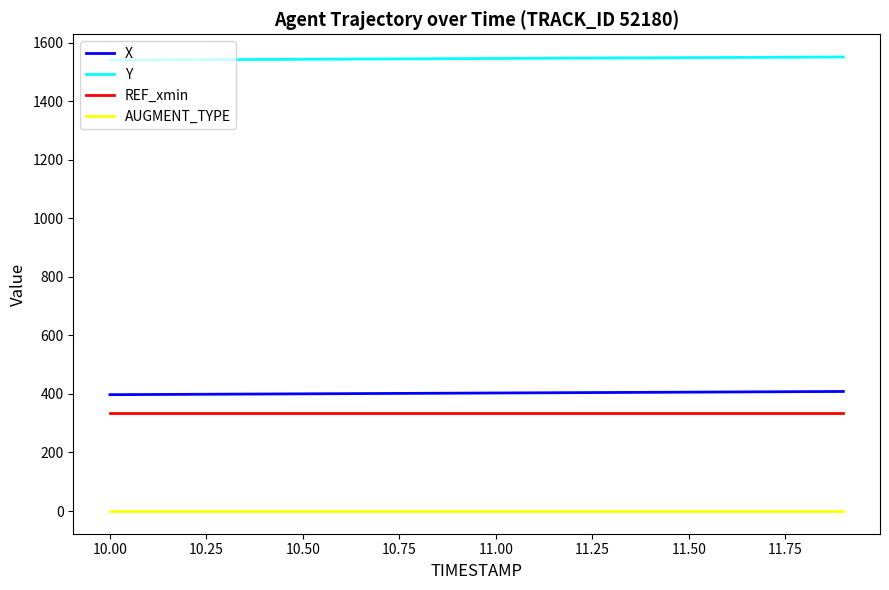

True or false: REF_xmin and AUGMENT_TYPE cross at least once.

False